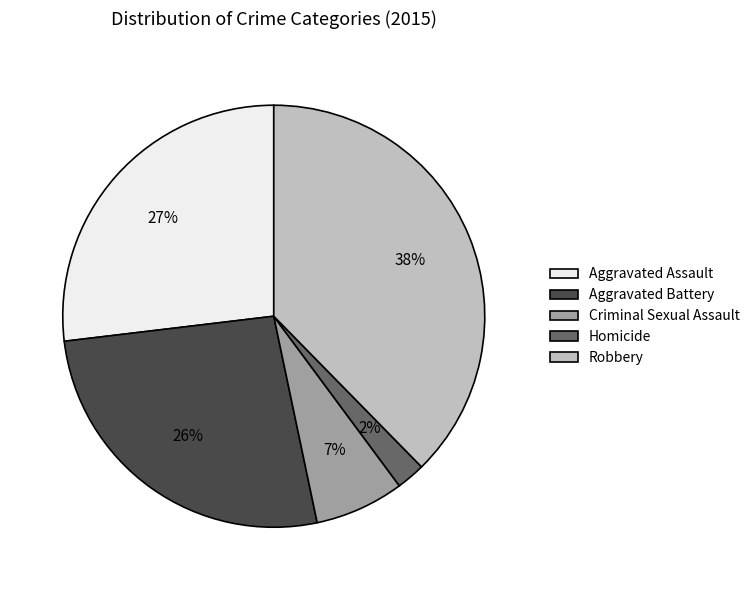

Combined, do Homicide and Aggravated Assault account for over 50%?

No